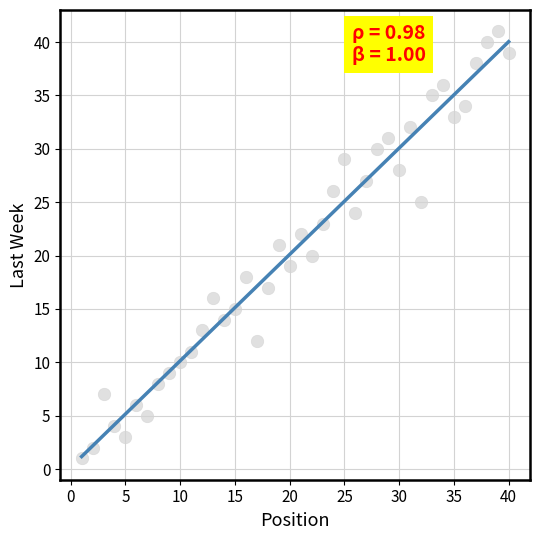

What is the range of Y values (max minus min)?

40